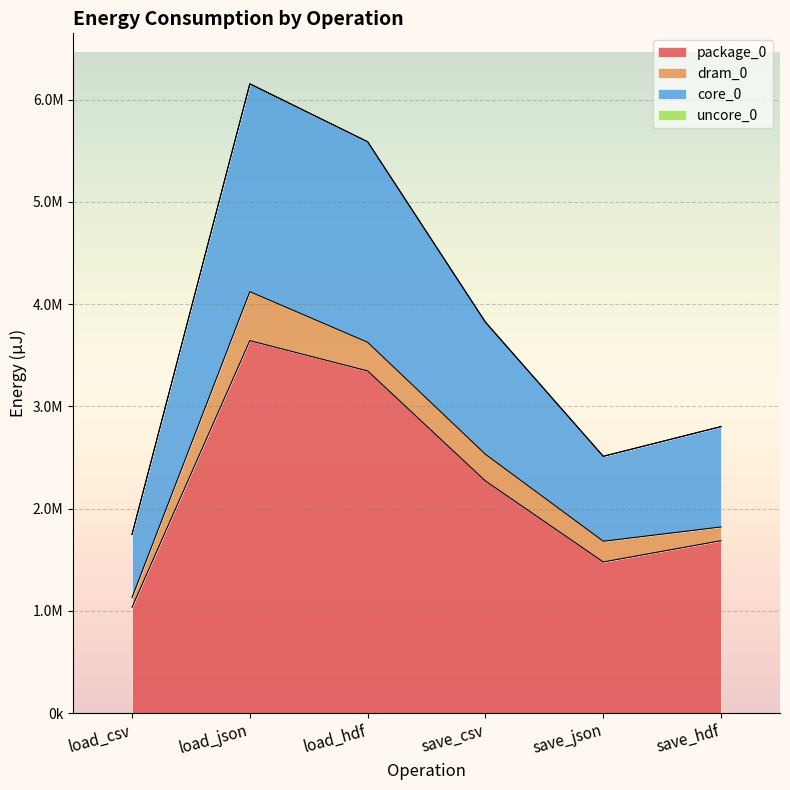

True or false: core_0 and package_0 intersect in this chart.

False